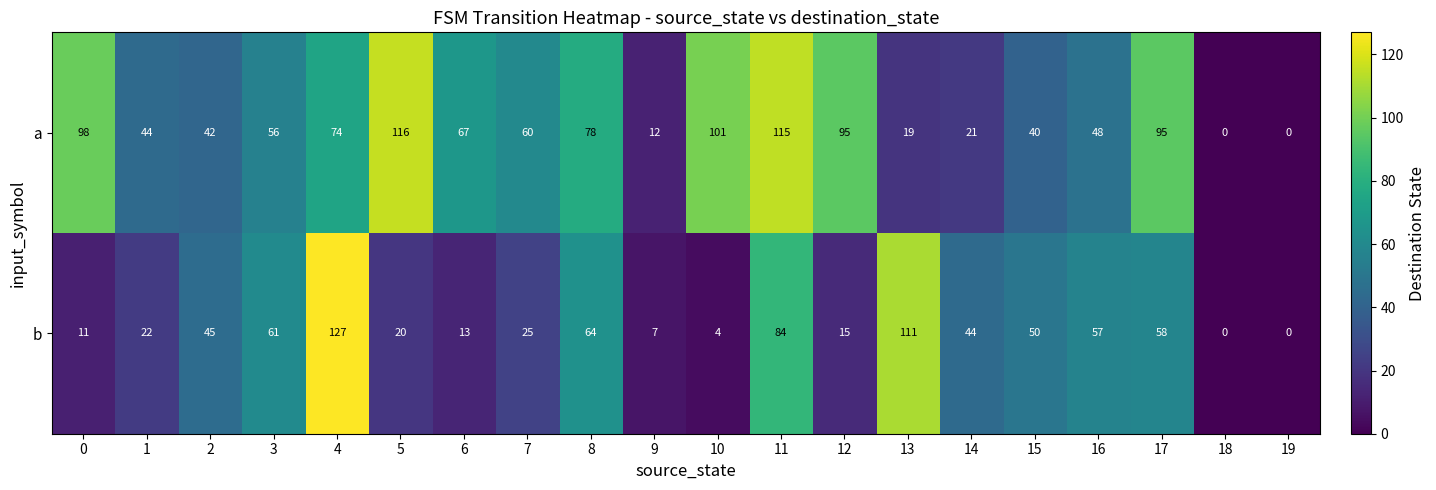

Where is a nearest to the value 58?

3